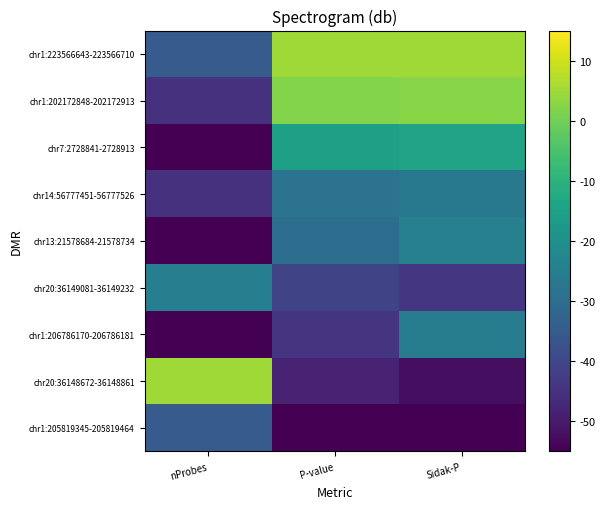

At which category does the chart reach its peak across all series?

nProbes